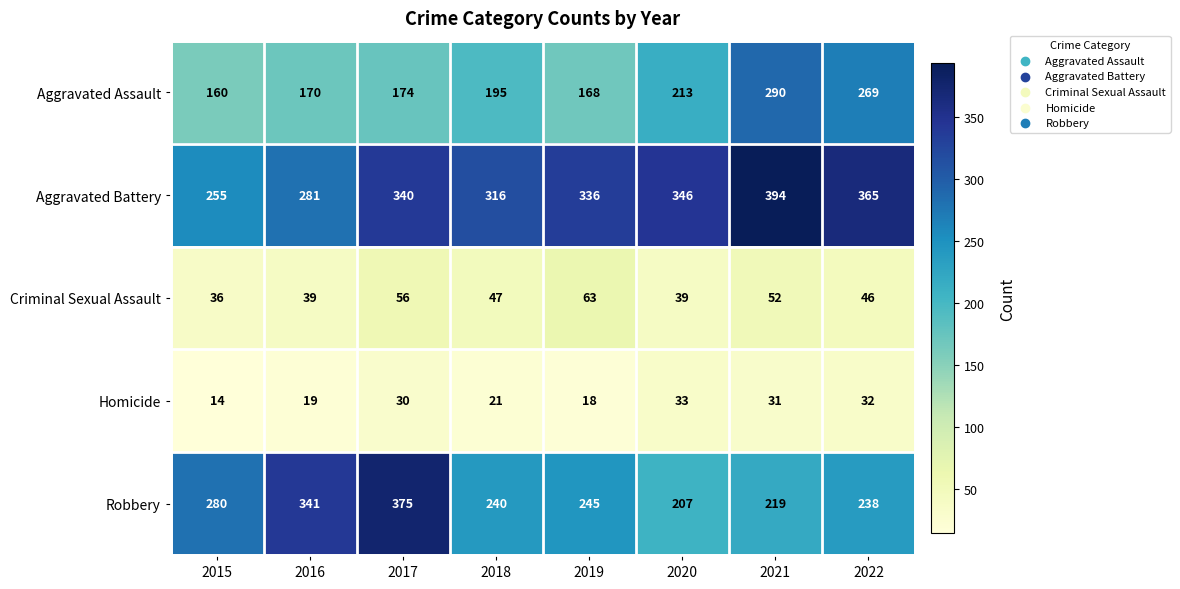

What is the total value across all series at 2021?

986